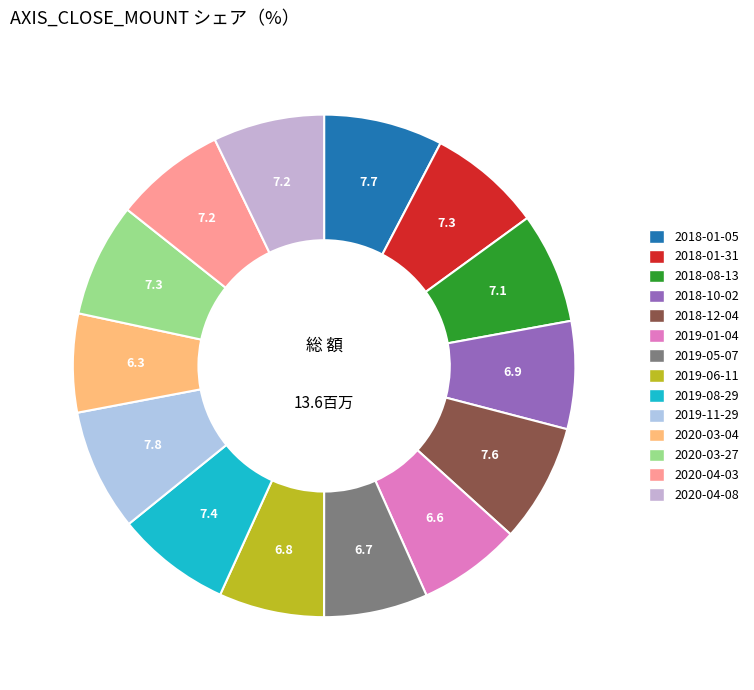

Is there any slice that represents more than half of the pie?

No